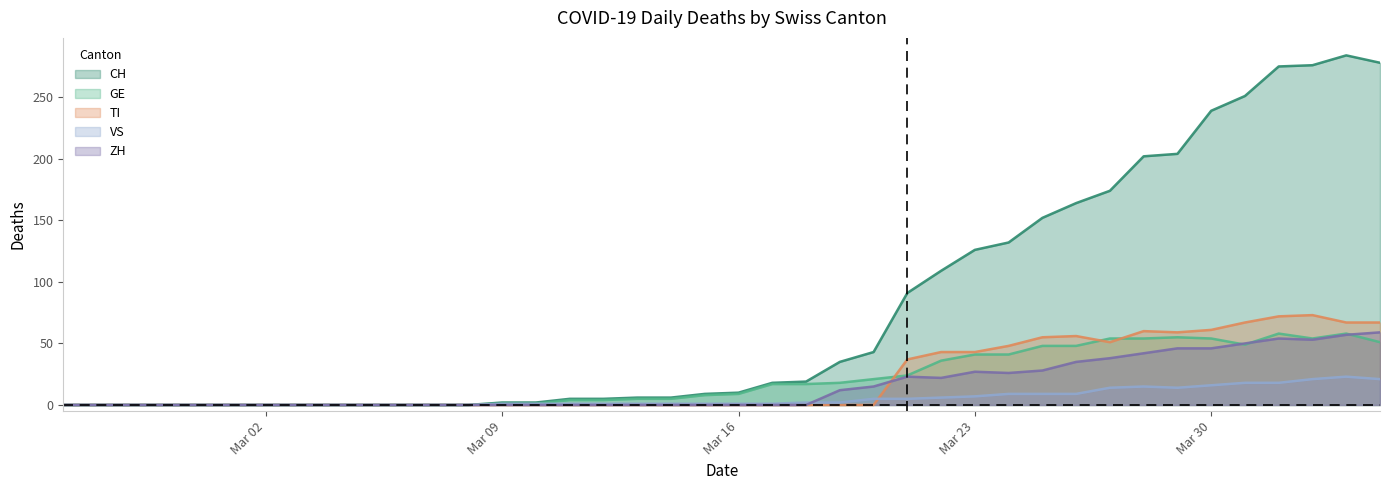

The TI series shows 23 at Mar 02. True or false?

False